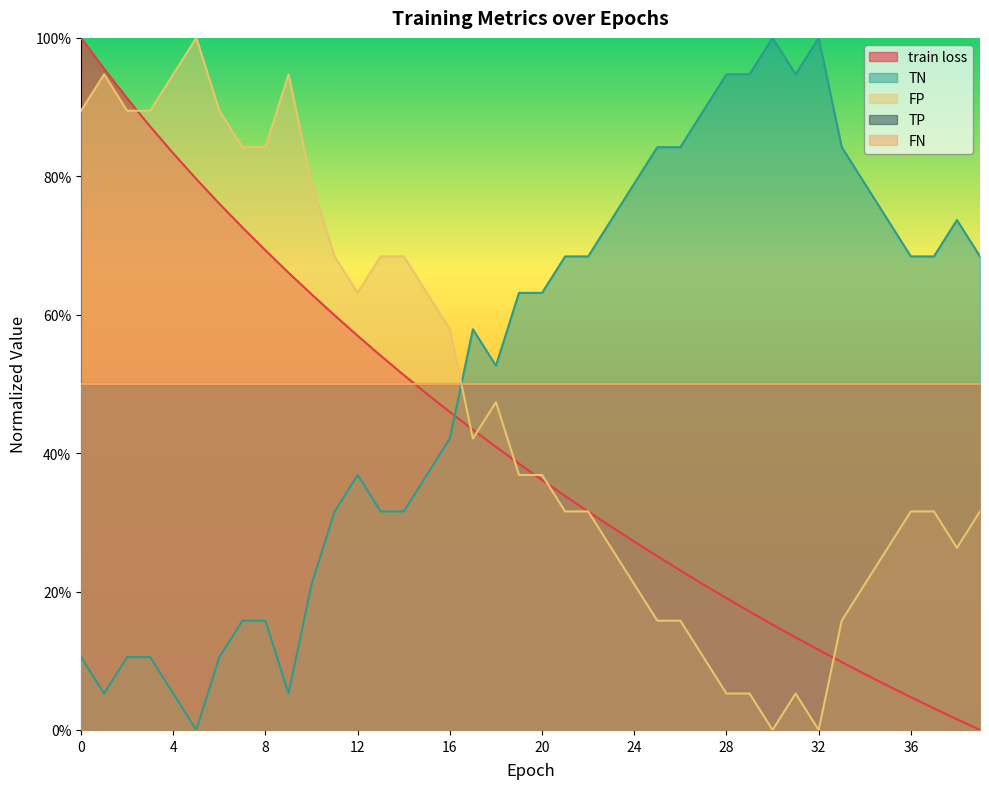

Is it true that train loss equals 0.3 at 6?

False